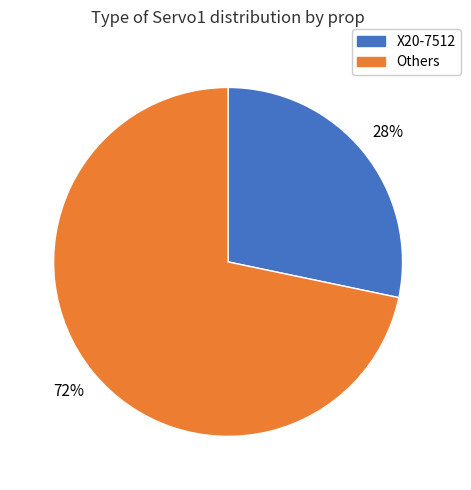

Is the sum of X20-7512 and Others greater than half?

Yes